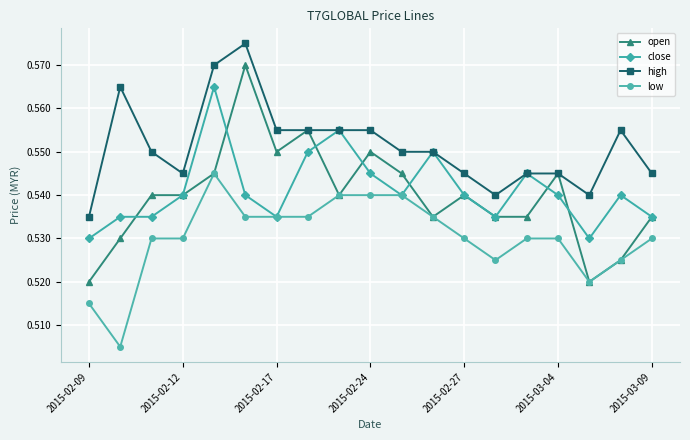

How many open values are between 0 and 1?

19